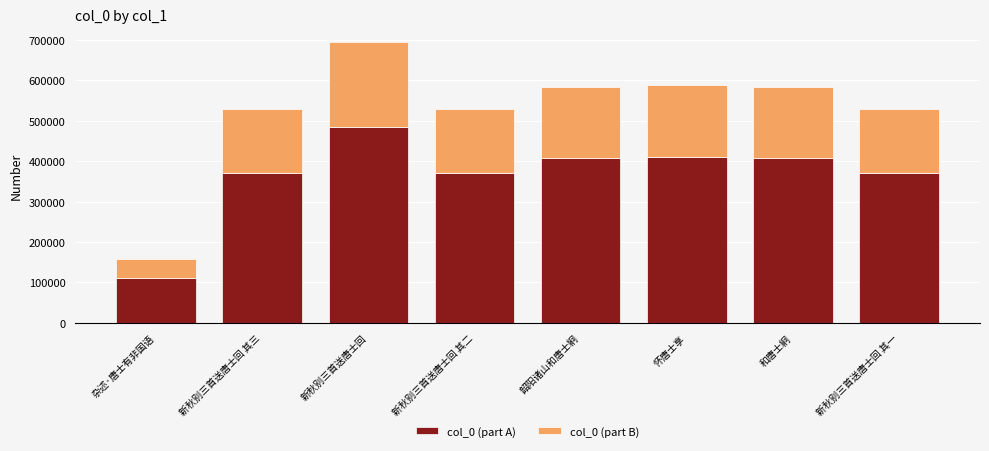

At which category is the sum across all series the highest?

新秋别三首送唐士回